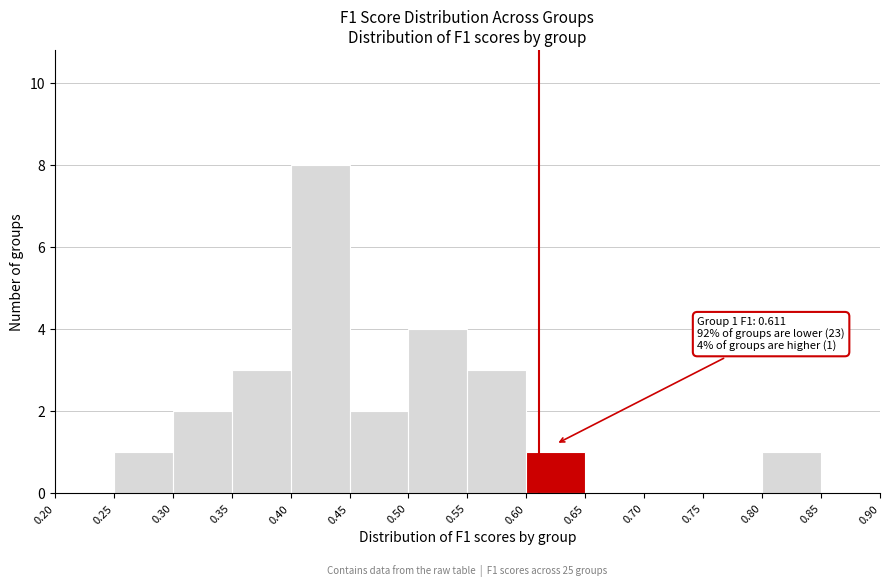

Over which range of the x-axis is the bar tallest?

0.40 to 0.45